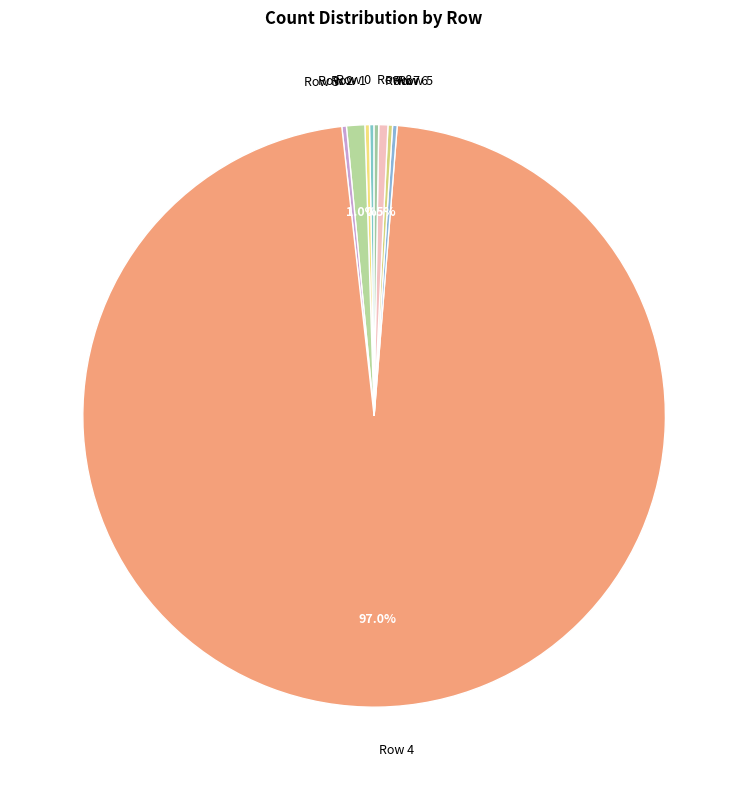

Approximately how many times larger is the value at Row 4 compared to Row 7?

191.5